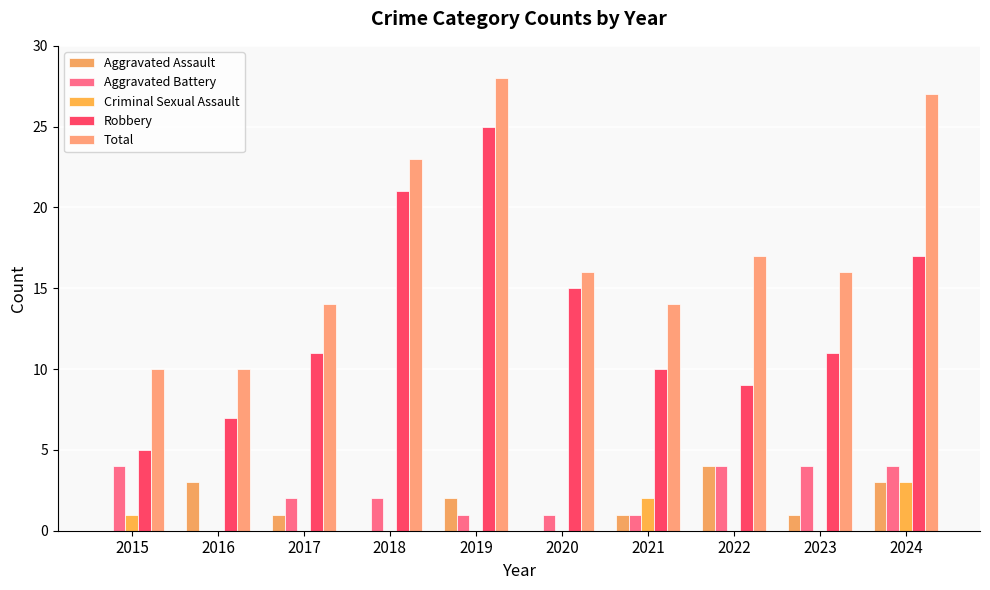

Reading left to right, what are all the values shown in this chart?

Aggravated Assault: 2015=0	2016=3	2017=1	2018=0	2019=2	2020=0	2021=1	2022=4	2023=1	2024=3
Aggravated Battery: 2015=4	2016=0	2017=2	2018=2	2019=1	2020=1	2021=1	2022=4	2023=4	2024=4
Criminal Sexual Assault: 2015=1	2016=0	2017=0	2018=0	2019=0	2020=0	2021=2	2022=0	2023=0	2024=3
Robbery: 2015=5	2016=7	2017=11	2018=21	2019=25	2020=15	2021=10	2022=9	2023=11	2024=17
Total: 2015=10	2016=10	2017=14	2018=23	2019=28	2020=16	2021=14	2022=17	2023=16	2024=27